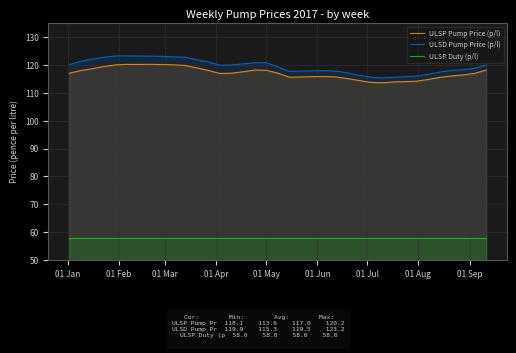

Which series has the largest range (max minus min)?

ULSD Pump Price (p/l)